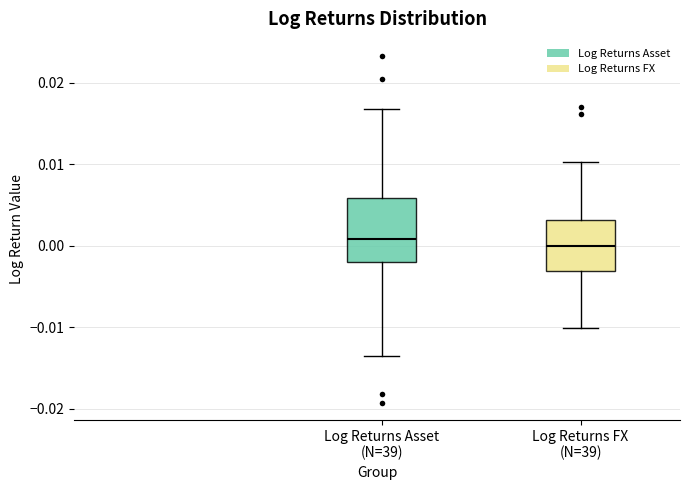

Reading left to right, transcribe this box plot: for each box, give where its median line is, the range the box spans, and where its two whiskers end, as read against the y-axis. The values are not printed on the chart, so give them approximately, as read against the axis.

Log Returns Asset (N=39): median 0.001, box -0.002 to 0.006, whiskers -0.014 to 0.017
Log Returns FX (N=39): median 0.000, box -0.003 to 0.003, whiskers -0.010 to 0.010